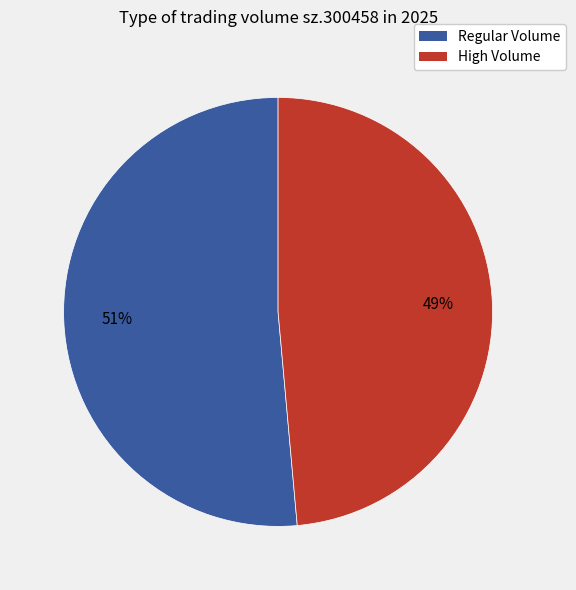

To the nearest percent, what is the average slice percentage?

50%